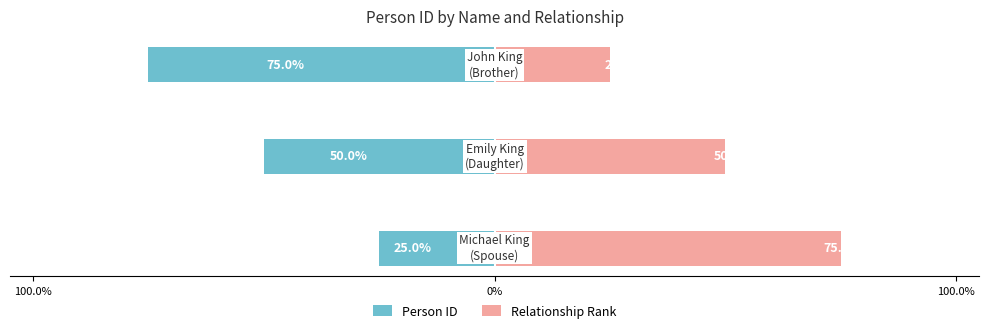

Rank the series at 100.0% from lowest to highest value.

Person ID, Relationship Rank